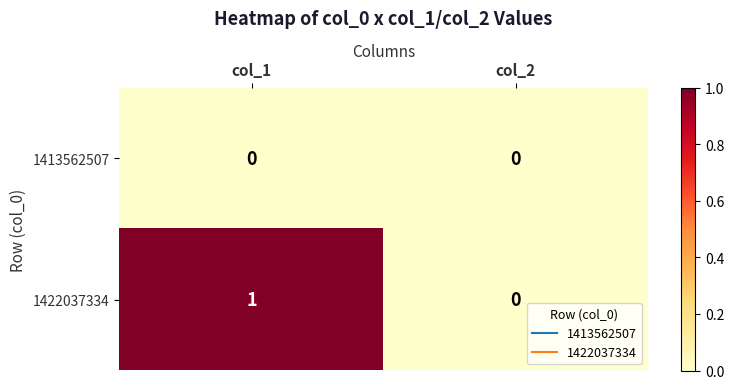

Which series has the widest spread of values?

1422037334